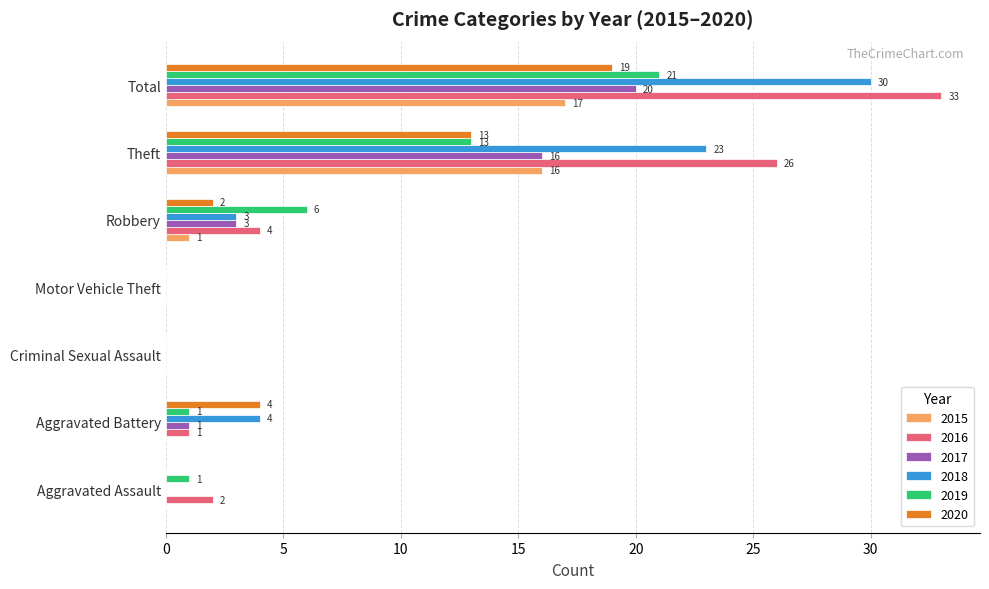

Which series changed the most between Motor Vehicle Theft and Theft?

2016